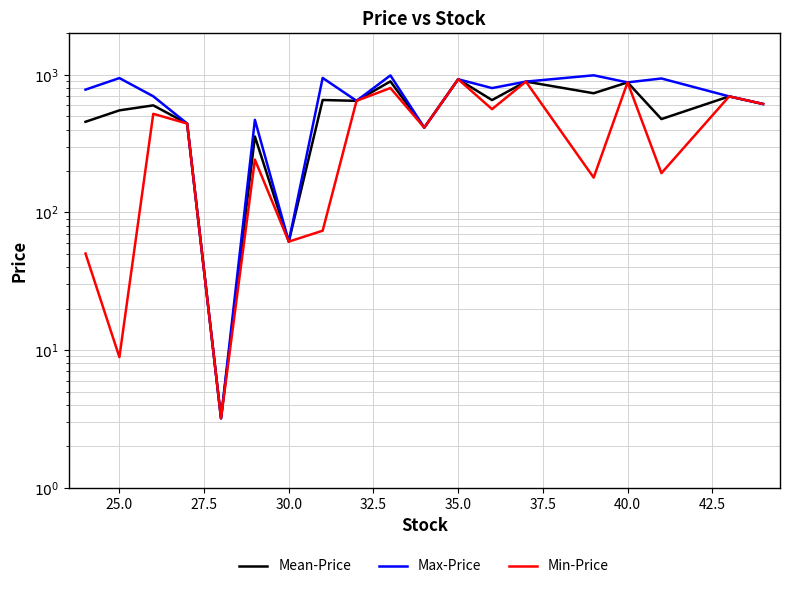

Which series has the largest range (max minus min)?

Max-Price